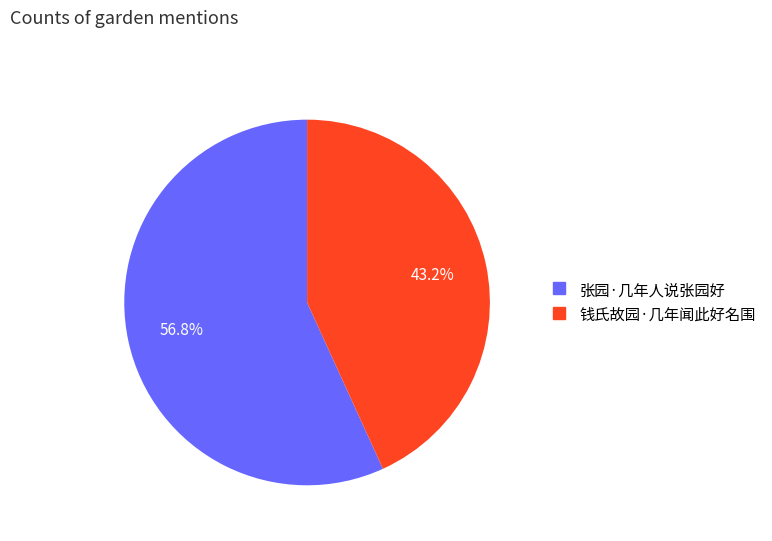

How many slices are in this pie chart?

2